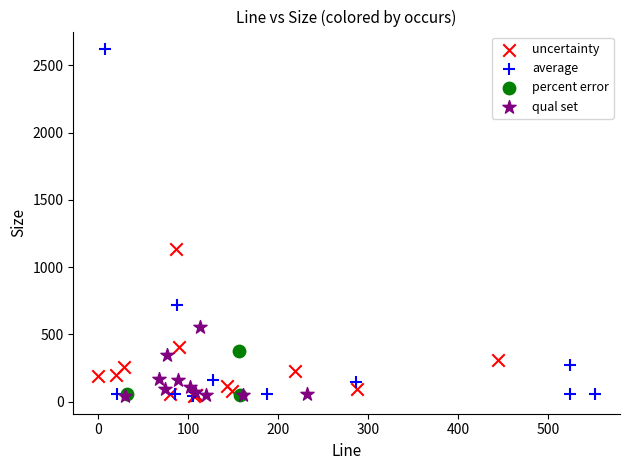

Which series has the largest Y range (max minus min)?

average